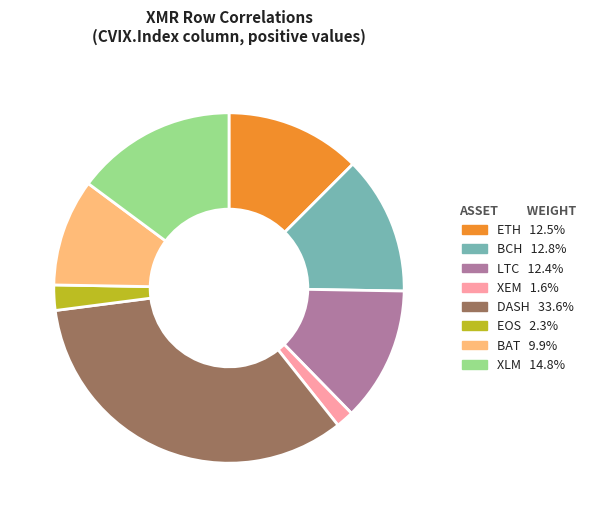

Is there a majority slice in this chart?

No